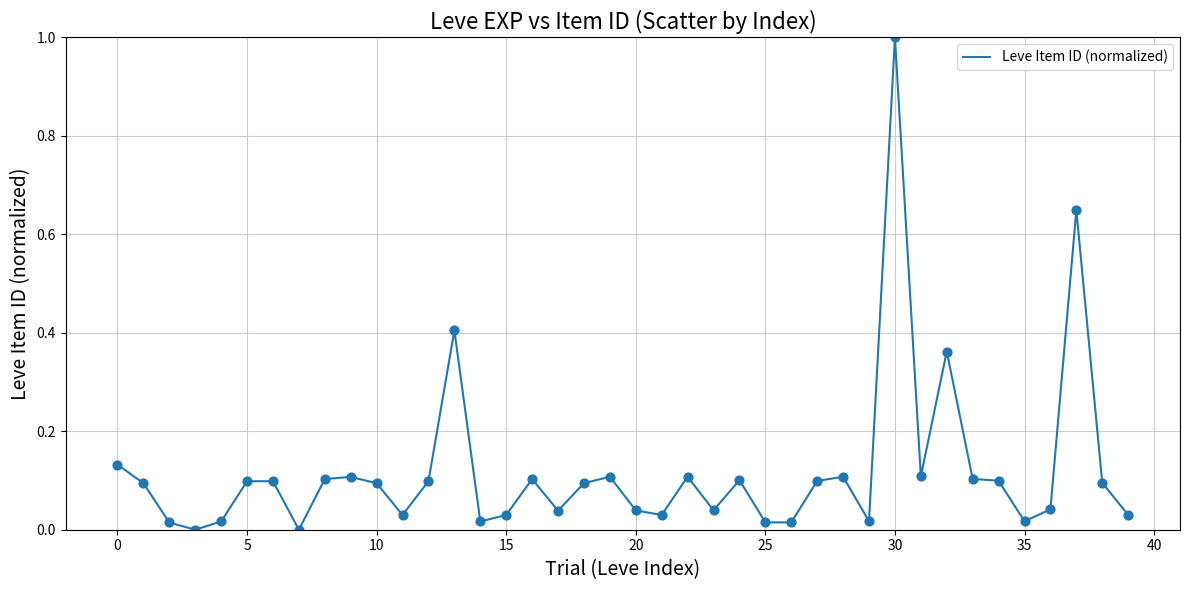

What is the maximum value shown in the chart?

1.0